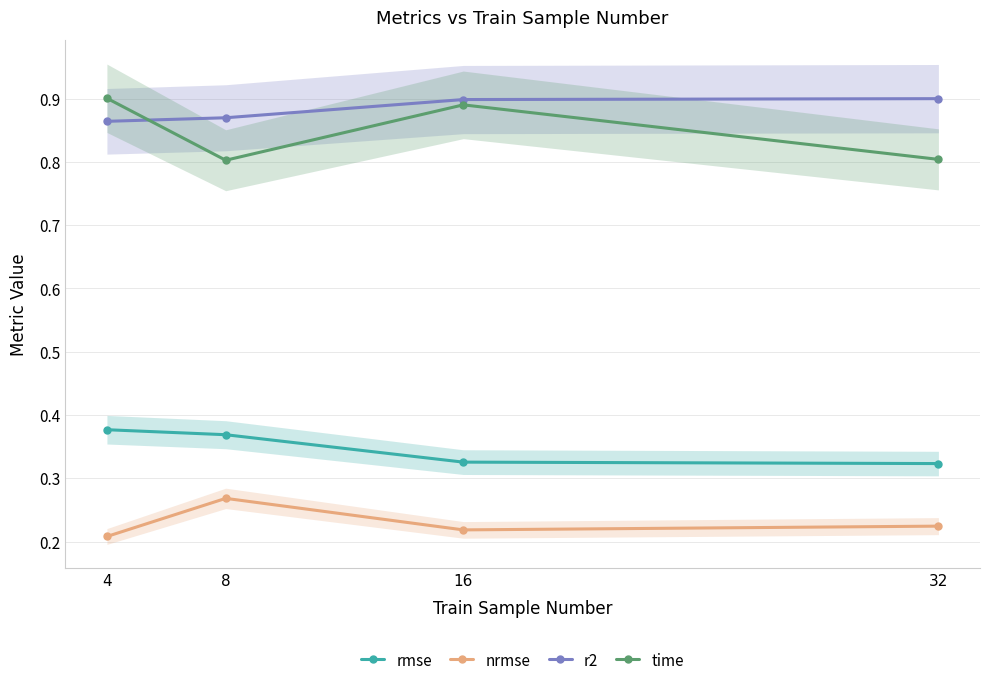

Rank the series by their maximum value, from lowest to highest.

nrmse, rmse, r2, time